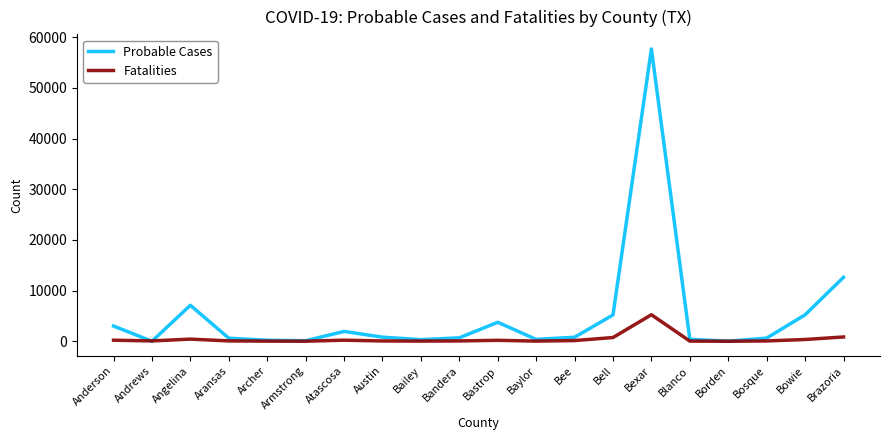

At how many categories does at least one series exceed 27769?

1